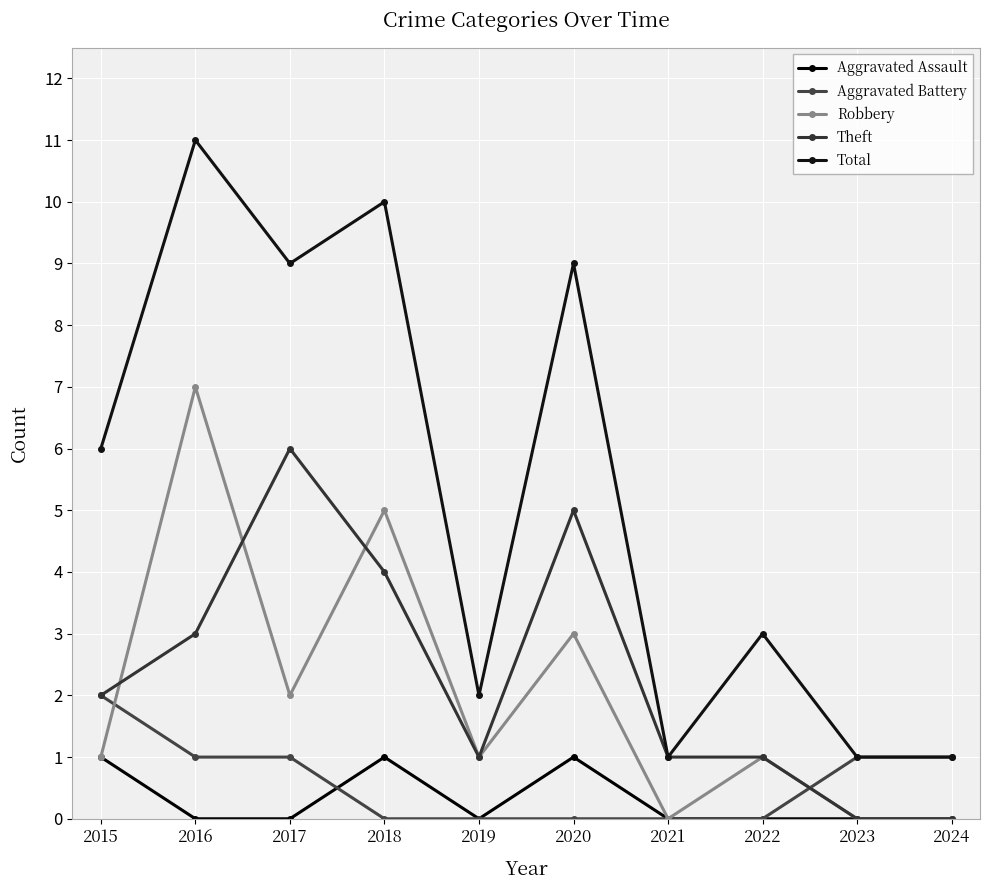

Does the chart have visible grid lines?

Yes